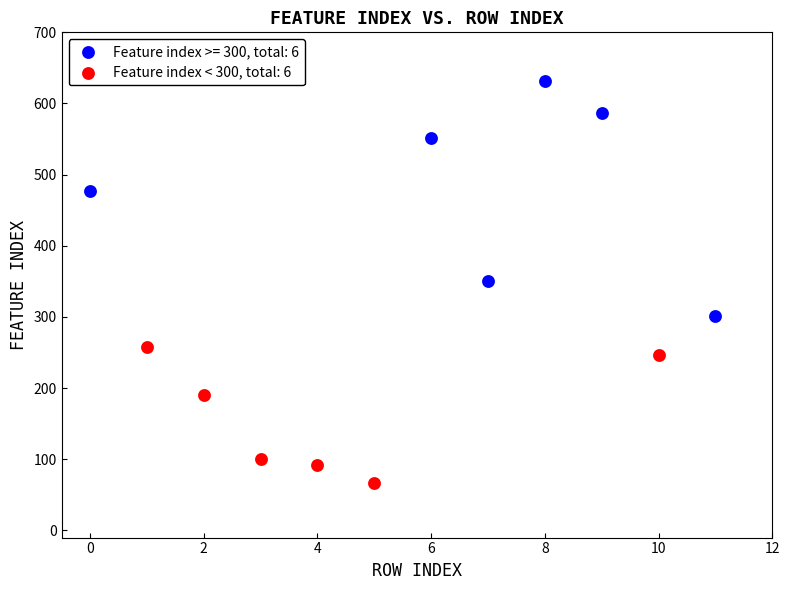

Which series reaches the minimum Y coordinate?

Feature index < 300, total: 6